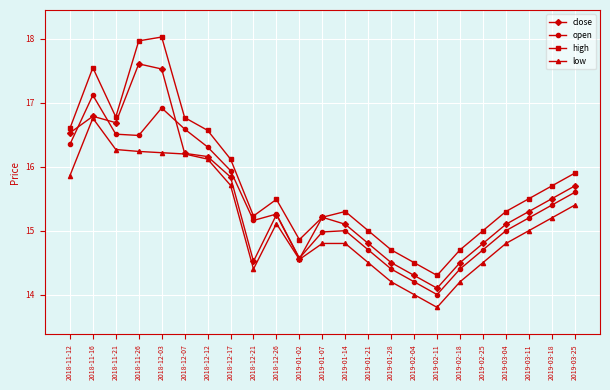

In open, how many points are lower than both neighbors (excluding endpoints)?

4